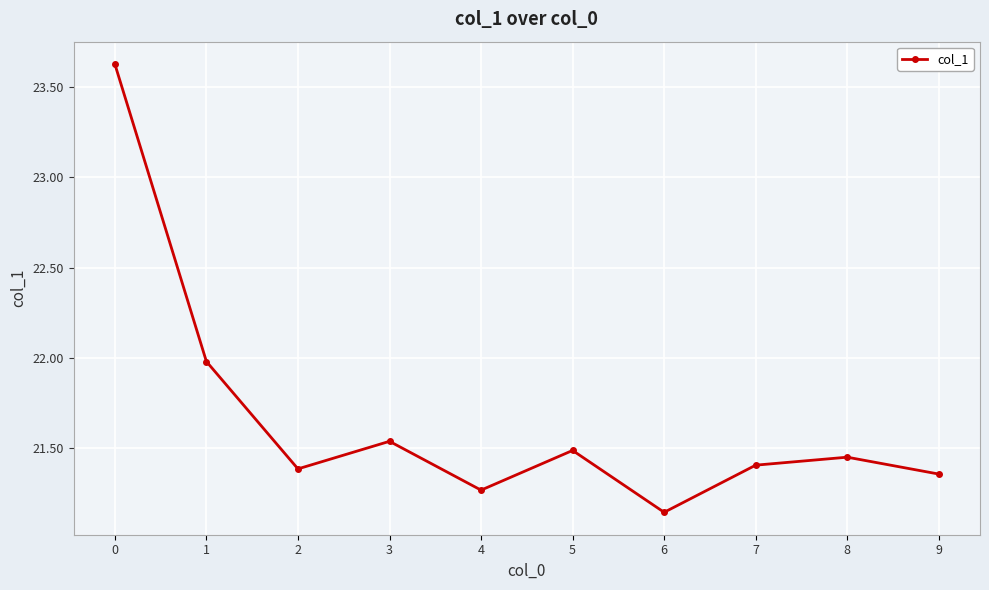

Which label corresponds to the smallest value in the chart?

6